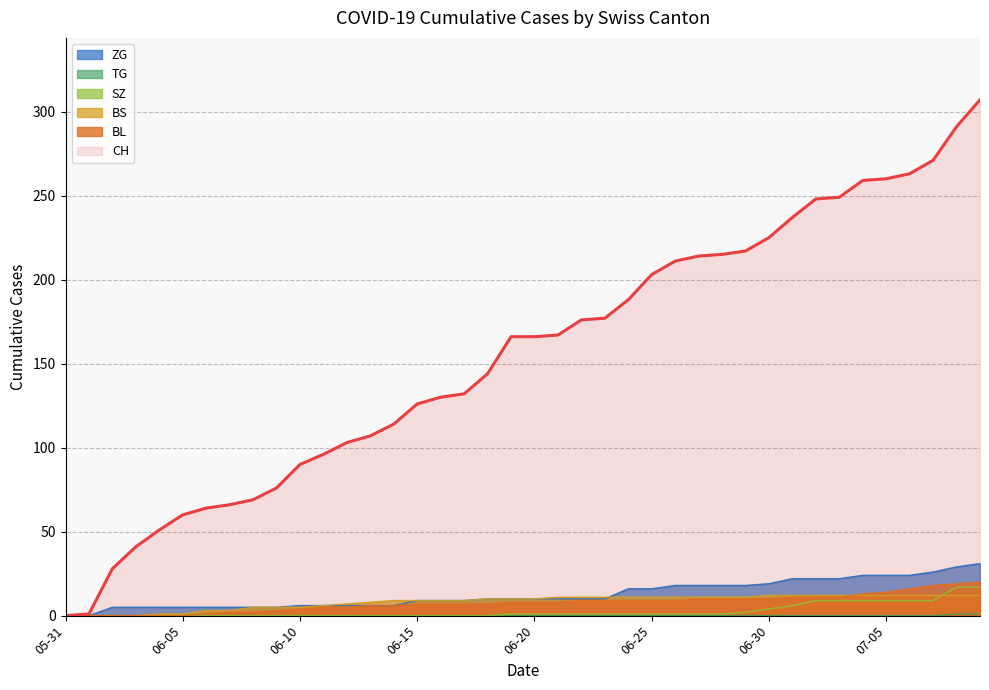

True or false: ZG has a value of 18 at 2020-06-19.

False